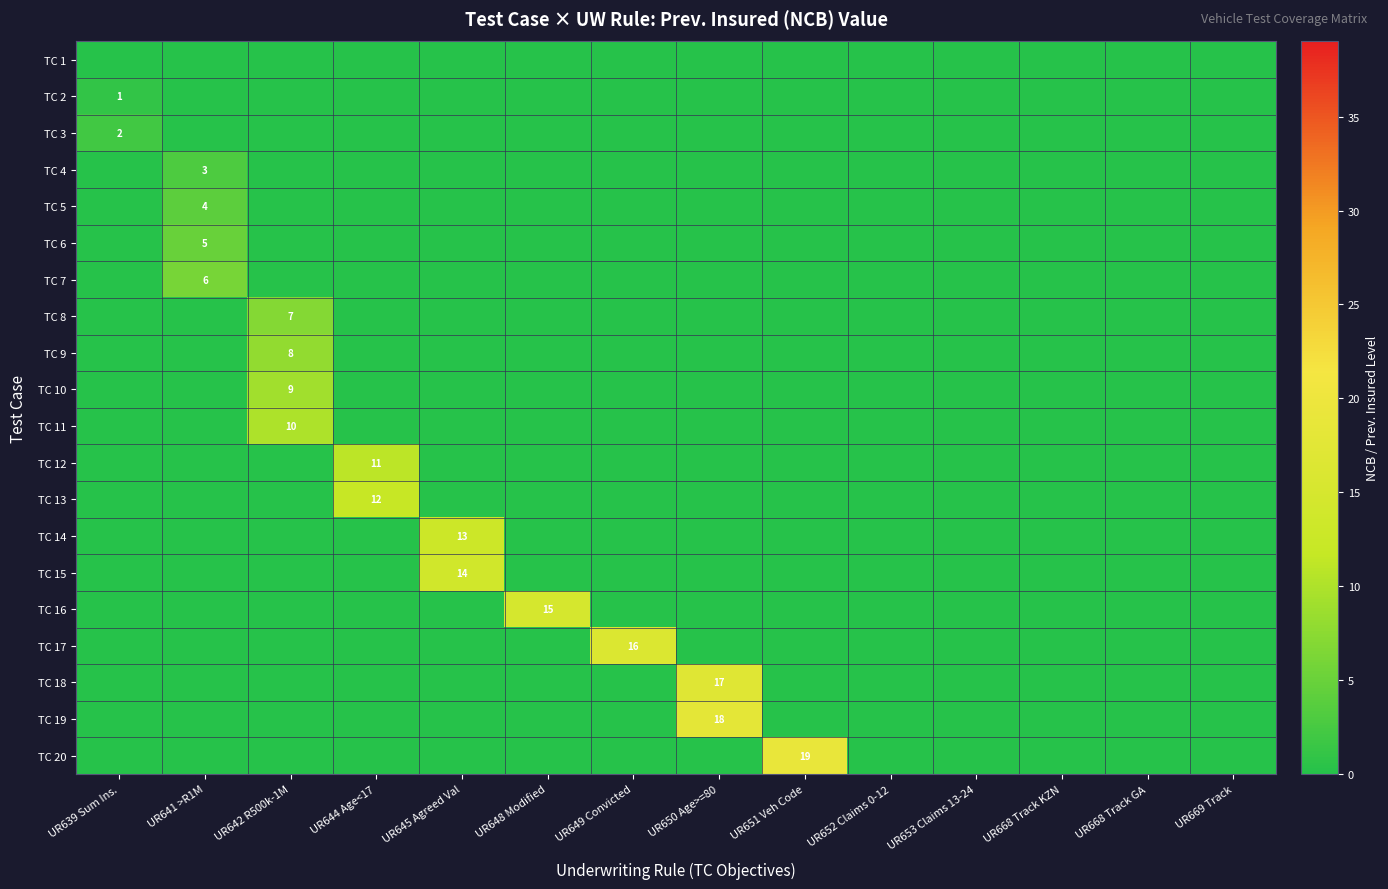

Rank the series at UR641 >R1M from highest to lowest value.

TC 7, TC 6, TC 5, TC 4, TC 1, TC 2, TC 3, TC 8, TC 9, TC 10, TC 11, TC 12, TC 13, TC 14, TC 15, TC 16, TC 17, TC 18, TC 19, TC 20